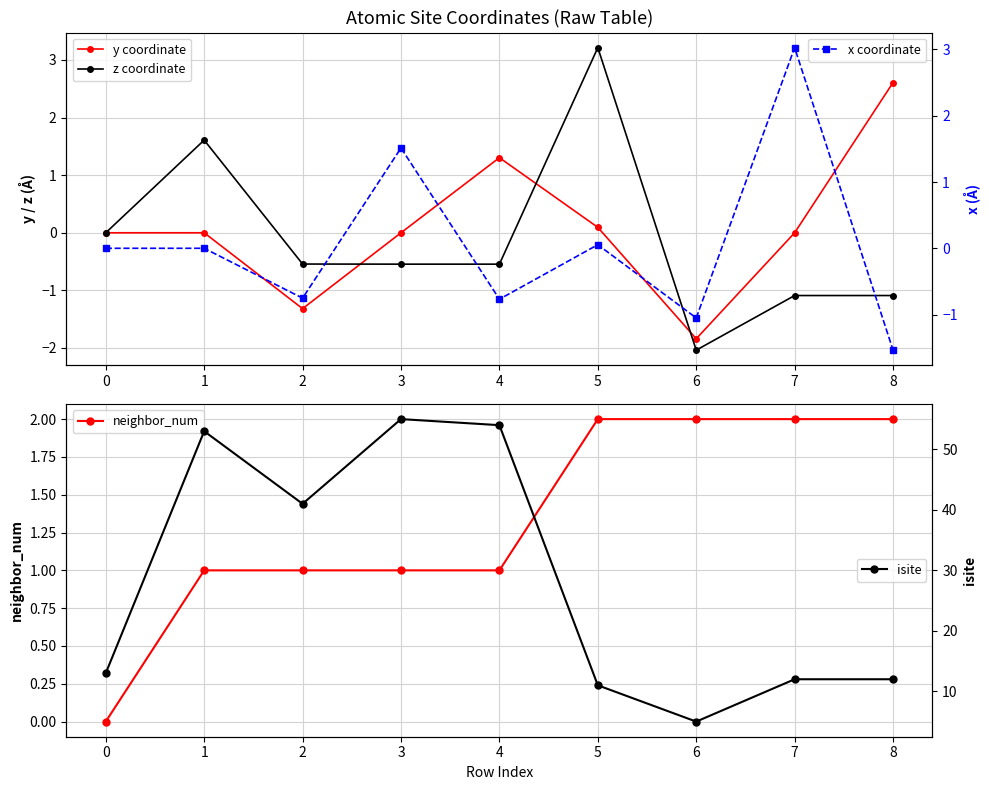

The value of neighbor_num at 6 is 3. True or false?

False